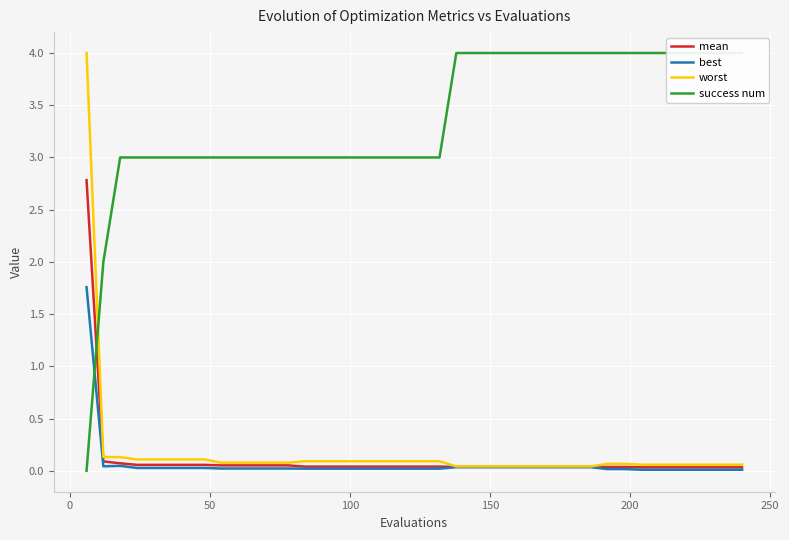

Is the value of success num at 29 greater than the value of worst at 13?

Yes